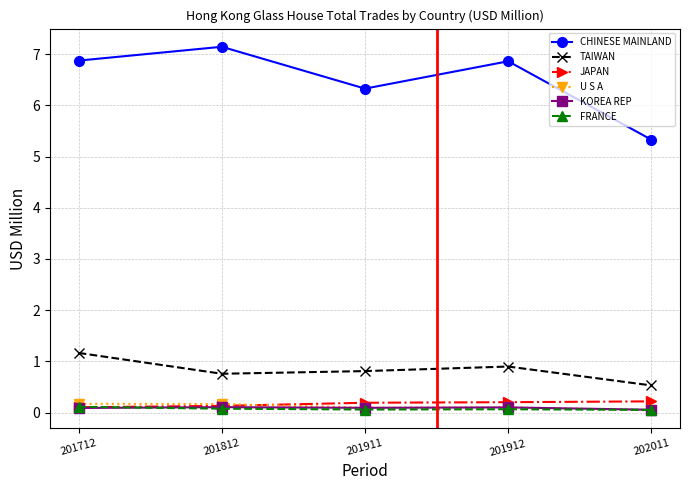

The CHINESE MAINLAND series shows 6.9 at 201912. True or false?

True